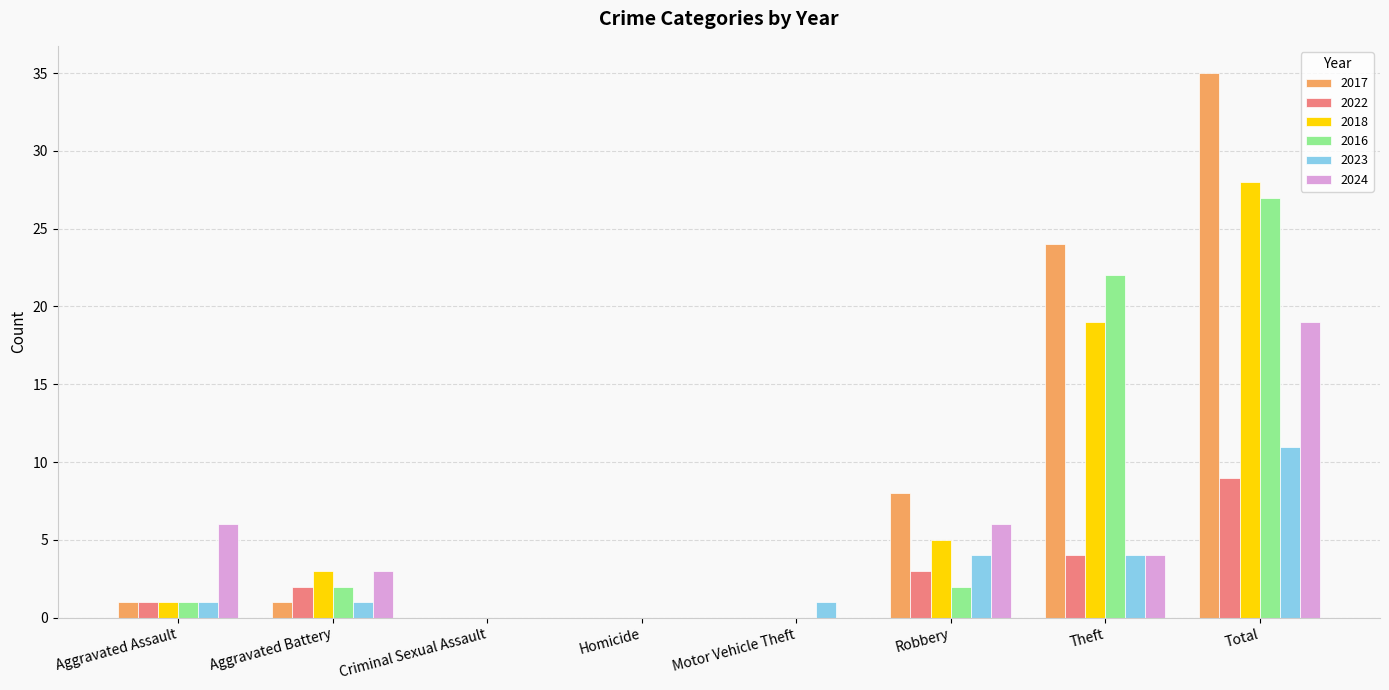

Which category has the highest value in the 2016 series?

Total